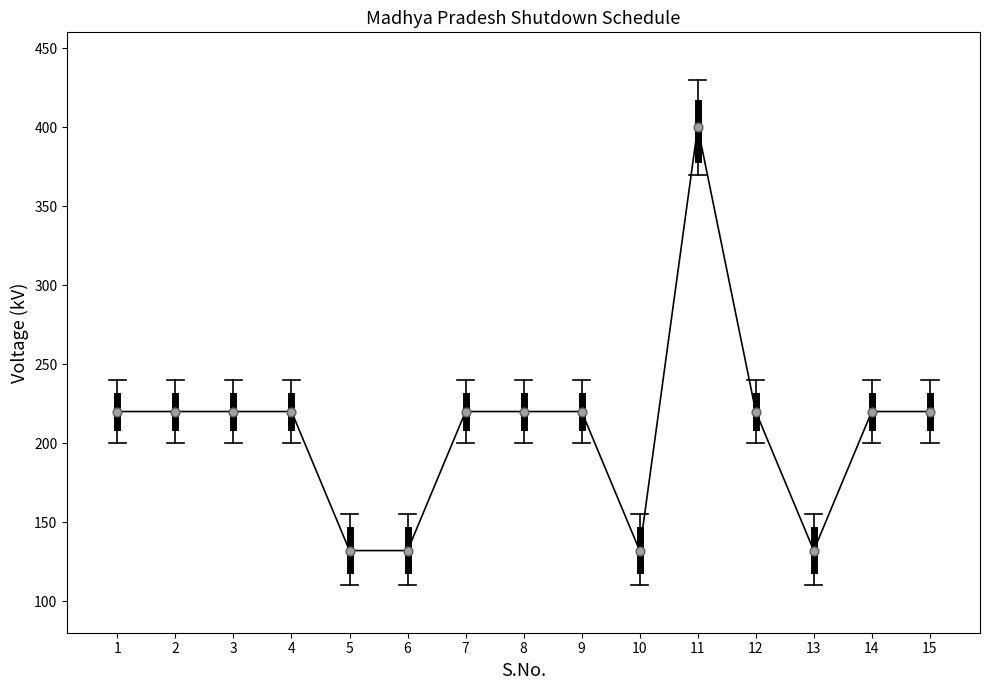

What is the change in value from 1 to 10?

-88